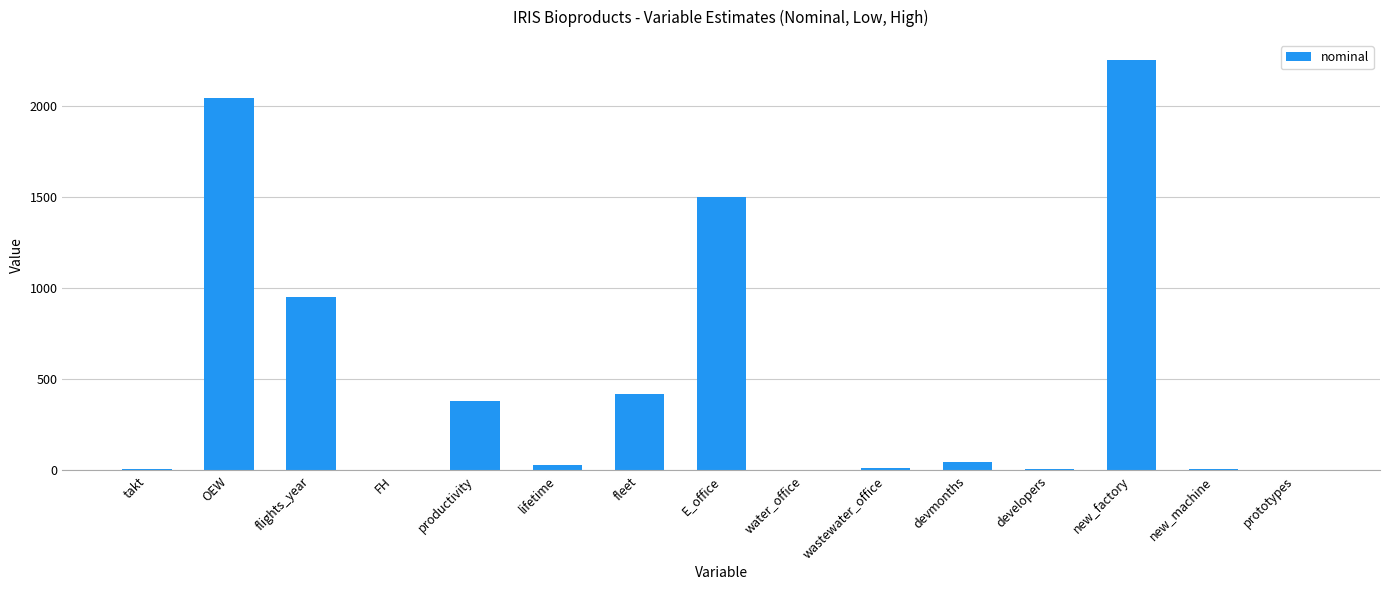

What value does the data have at devmonths?

48.0